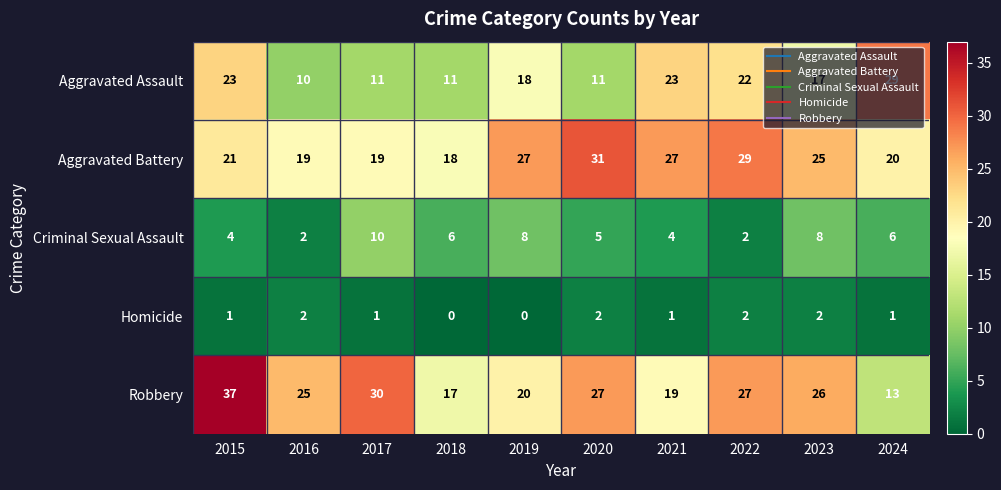

At how many categories does at least one series exceed 23?

9